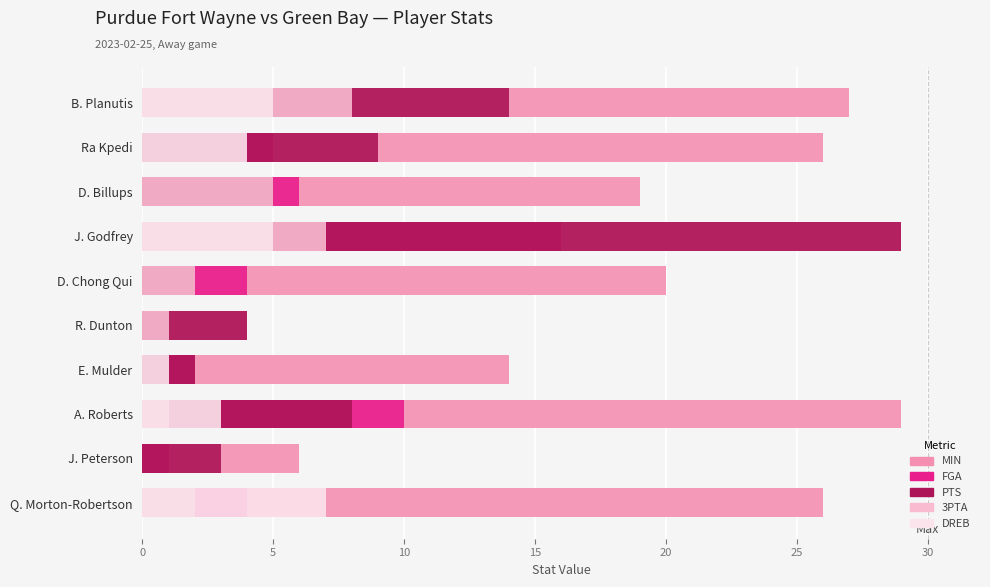

Rank the series by their maximum value, from highest to lowest.

MIN, PTS, FGA, 3PTA, DREB